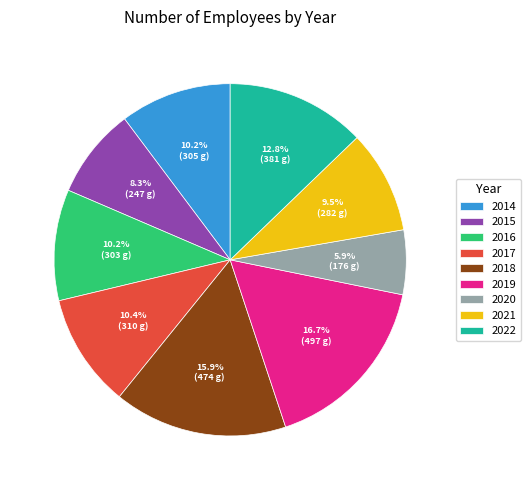

What percentage is the 2015 slice, to the nearest percent?

8%